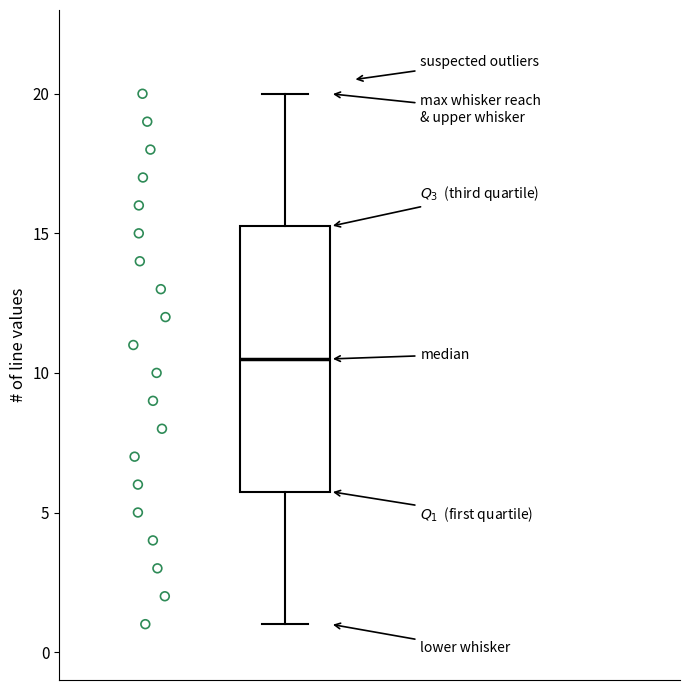

Read this box plot against the y-axis: the position of the median line, the range covered by the box, and the ends of both whiskers. The values are not printed on the chart, so give them approximately, as read against the axis.

median 10.5, box 6.0 to 15.5, whiskers 1.0 to 20.0